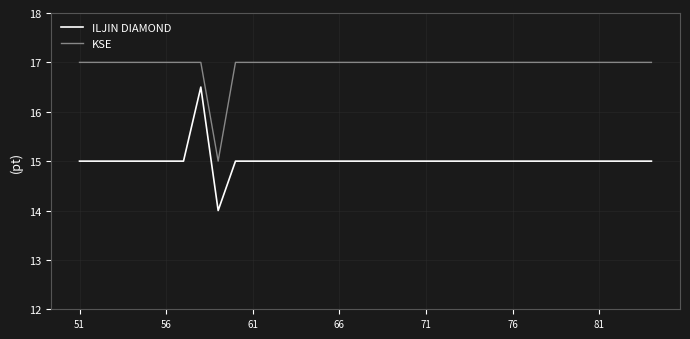

True or false: KSE and ILJIN DIAMOND intersect in this chart.

False